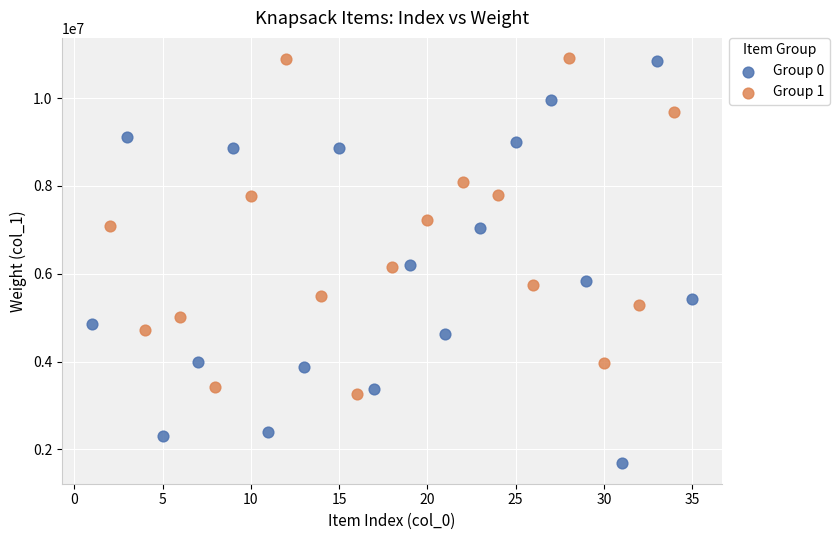

What are all the series names shown in the legend?

Group 0, Group 1